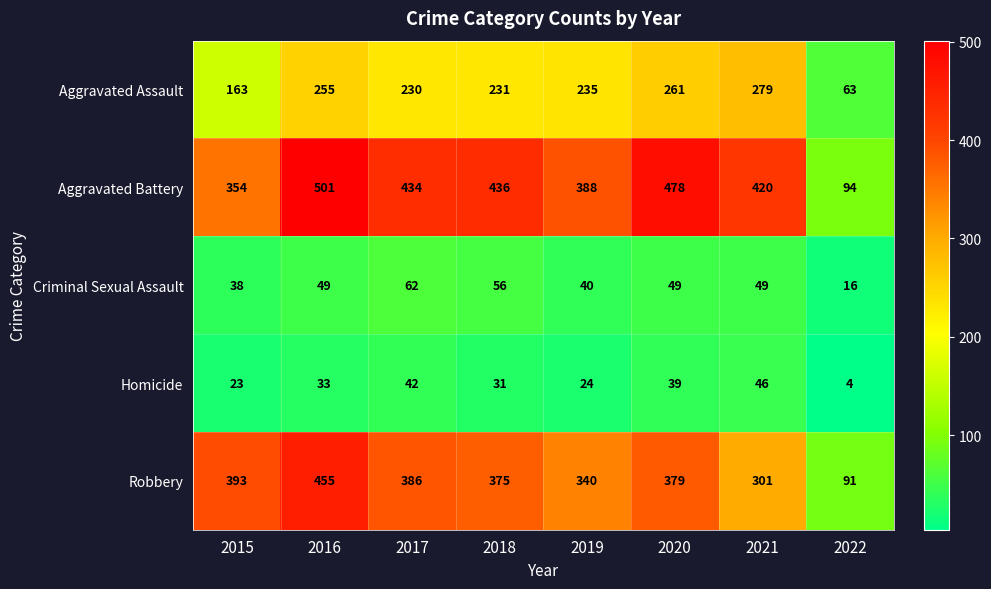

Which category has the highest value across all series?

2016